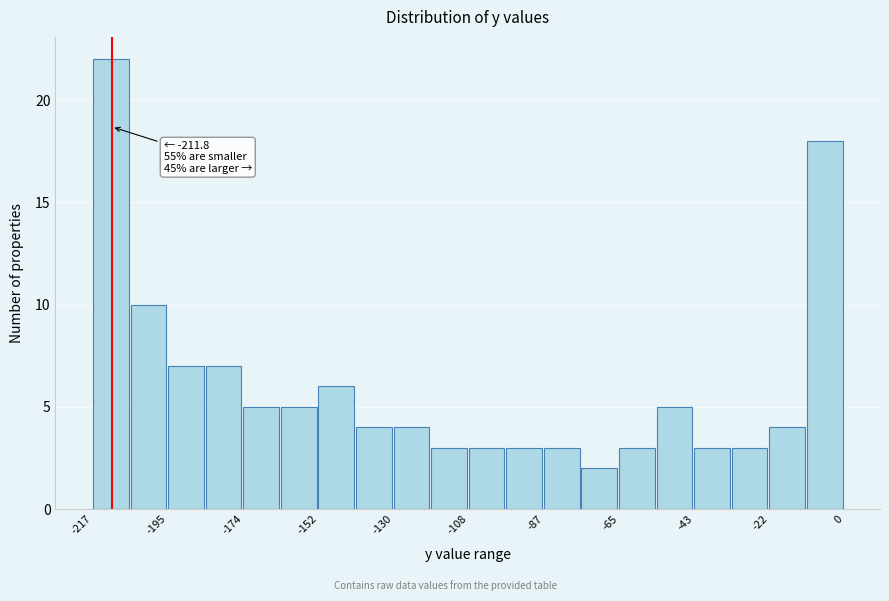

Around what value on the x-axis is the tallest bar? Give the approximate position of its centre, as read against the axis.

-210